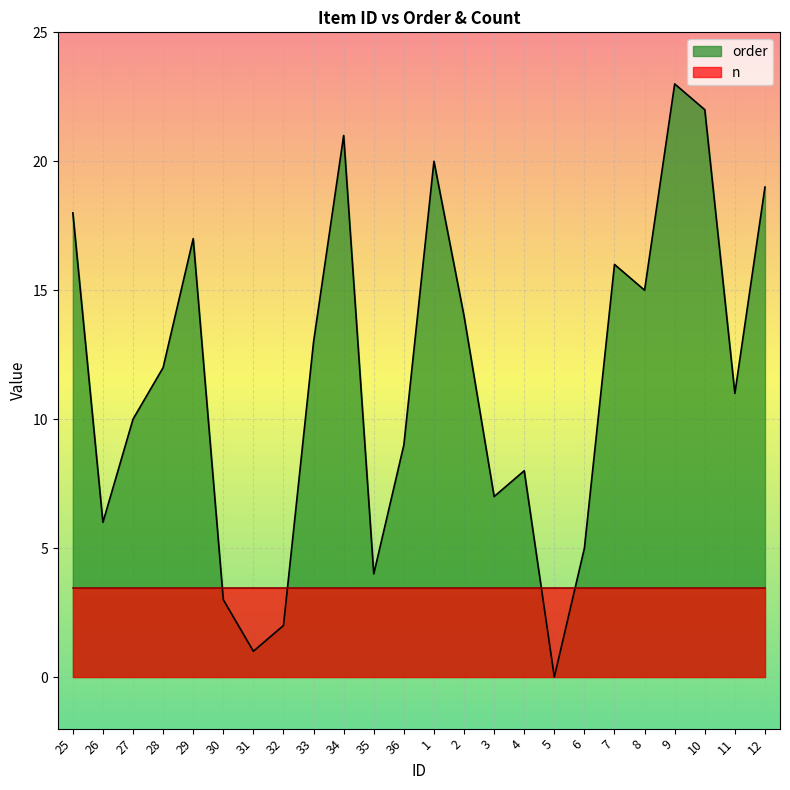

What is the label of the 17th point from the left?

5